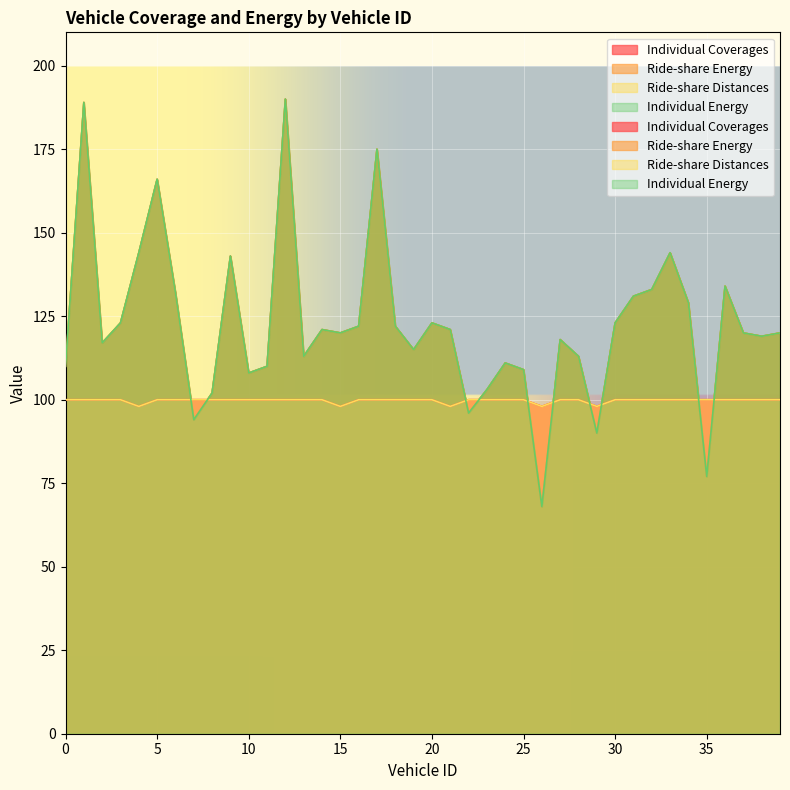

Reading left to right, extract all data points from this chart.

Individual Coverages: 0=100	1=100	2=100	3=100	4=98	5=100	6=100	7=100	8=100	9=100	10=100	11=100	12=100	13=100	14=100	15=98	16=100	17=100	18=100	19=100	20=100	21=98	22=100	23=100	24=100	25=100	26=98	27=100	28=100	29=98	30=100	31=100	32=100	33=100	34=100	35=100	36=100	37=100	38=100	39=100
Ride-share Energy: 0=110	1=189	2=117	3=123	4=144	5=166	6=132	7=94	8=102	9=143	10=108	11=110	12=190	13=113	14=121	15=120	16=122	17=175	18=122	19=115	20=123	21=121	22=96	23=103	24=111	25=109	26=68	27=118	28=113	29=90	30=123	31=131	32=133	33=144	34=129	35=77	36=134	37=120	38=119	39=120
Ride-share Distances: 0=100	1=100	2=100	3=100	4=98	5=100	6=100	7=100	8=100	9=100	10=100	11=100	12=100	13=100	14=100	15=98	16=100	17=100	18=100	19=100	20=100	21=98	22=100	23=100	24=100	25=100	26=98	27=100	28=100	29=98	30=100	31=100	32=100	33=100	34=100	35=100	36=100	37=100	38=100	39=100
Individual Energy: 0=110	1=189	2=117	3=123	4=144	5=166	6=132	7=94	8=102	9=143	10=108	11=110	12=190	13=113	14=121	15=120	16=122	17=175	18=122	19=115	20=123	21=121	22=96	23=103	24=111	25=109	26=68	27=118	28=113	29=90	30=123	31=131	32=133	33=144	34=129	35=77	36=134	37=120	38=119	39=120